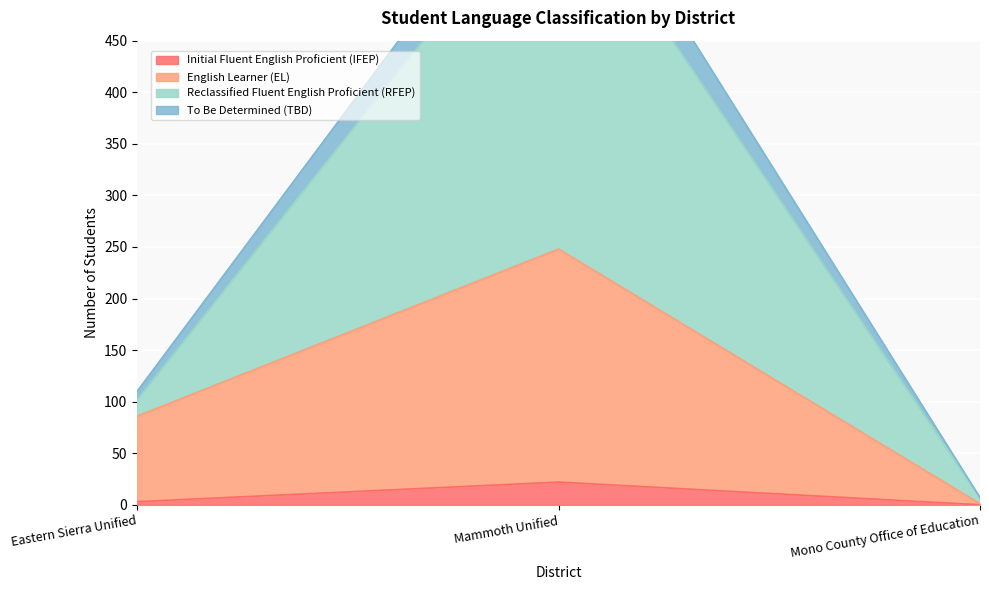

Where does the Initial Fluent English Proficient (IFEP) series first go above 3?

Mammoth Unified